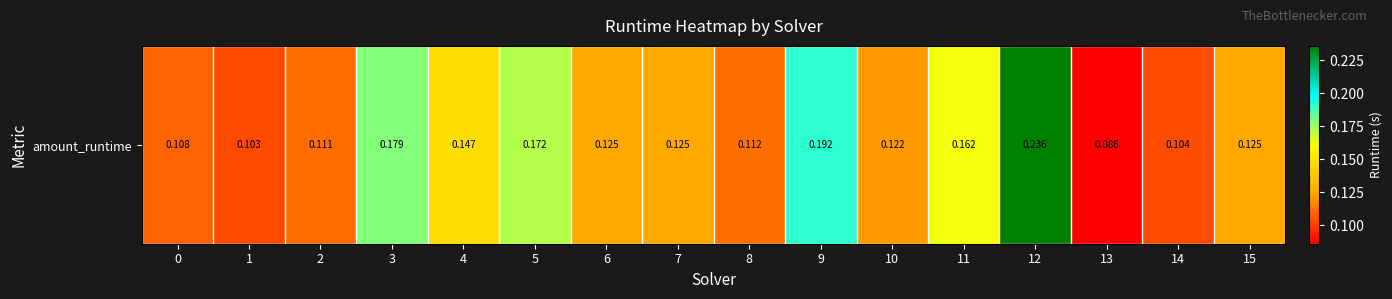

What is the sum of all values?

2.2